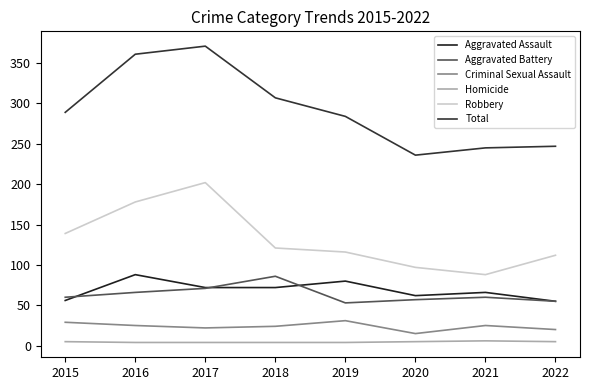

What are all the series names shown in the legend?

Aggravated Assault, Aggravated Battery, Criminal Sexual Assault, Homicide, Robbery, Total